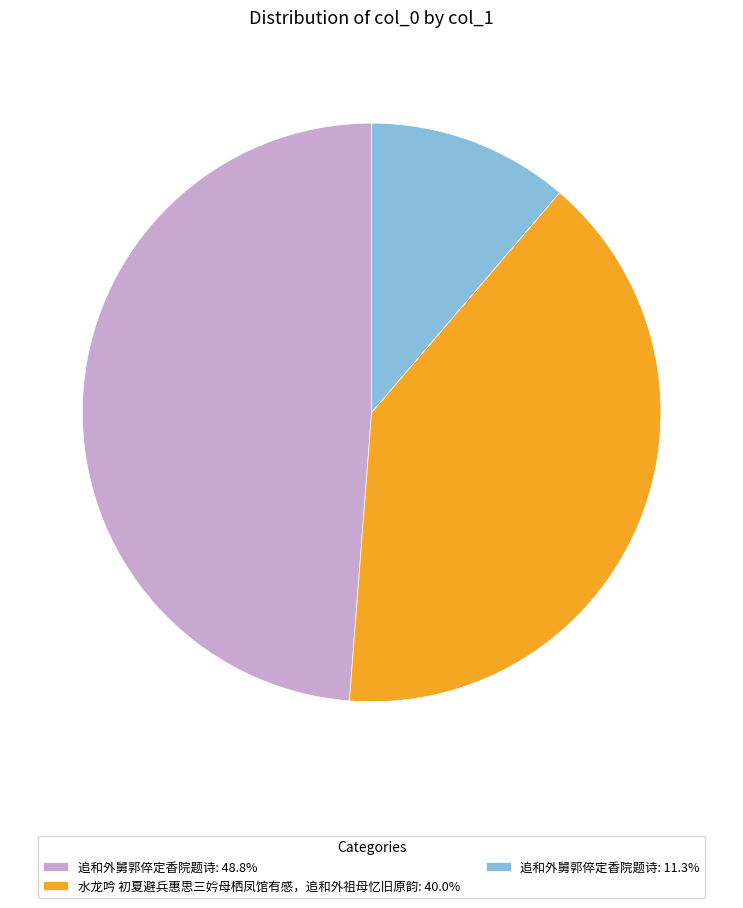

Do 追和外舅郭倅定香院题诗: 11.3% and 水龙吟 初夏避兵惠思三妗母栖凤馆有感，追和外祖母忆旧原韵: 40.0% together represent more than half of the pie?

Yes